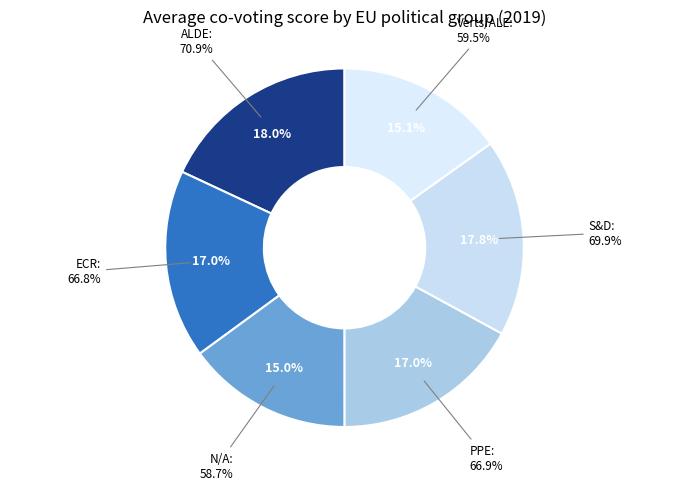

Is ECR the majority of the pie?

No